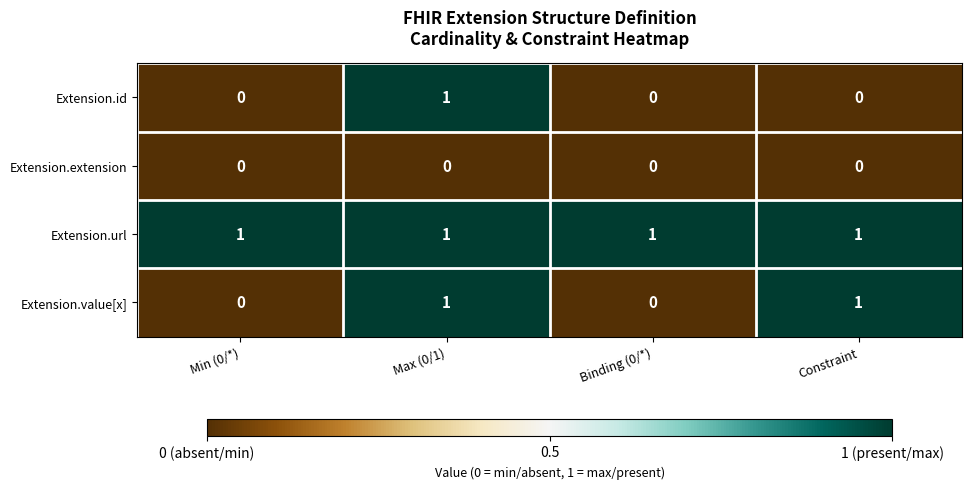

At how many categories does at least one series exceed 0?

4